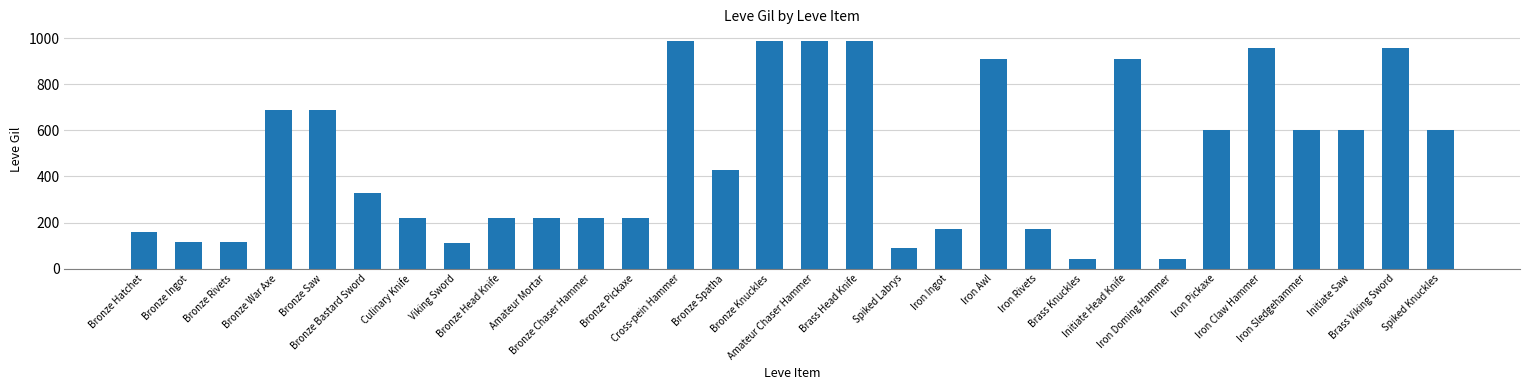

Between Viking Sword and Bronze Knuckles, which is larger?

Bronze Knuckles